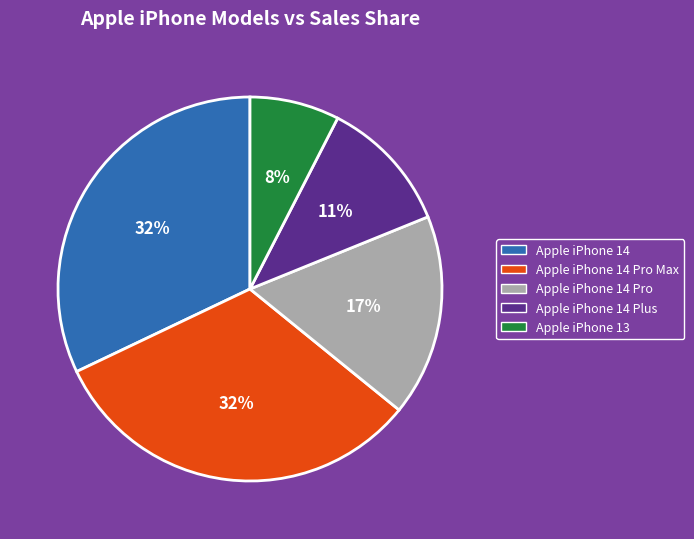

Do Apple iPhone 13 and Apple iPhone 14 Plus together represent more than half of the pie?

No